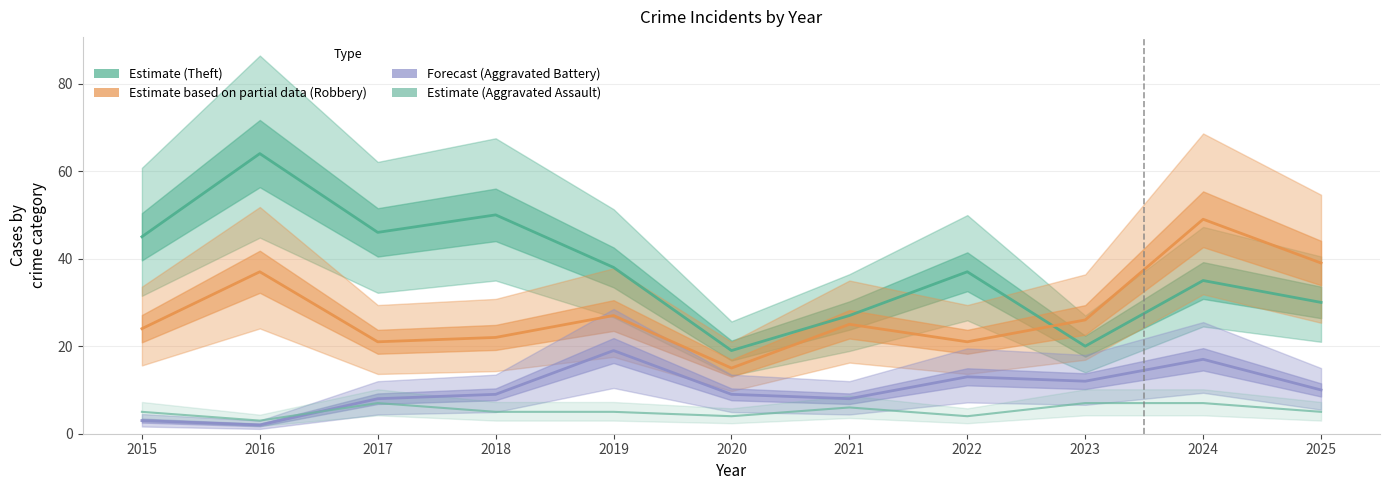

What is the average value of the Forecast (Aggravated Battery) series?

10